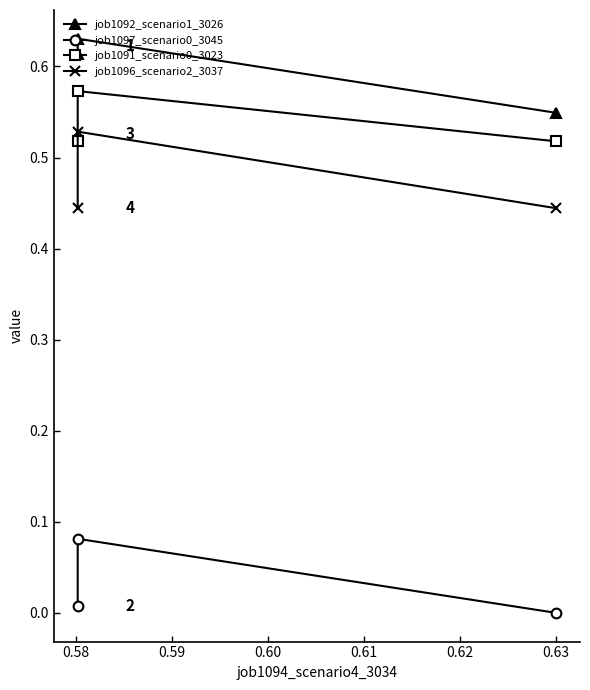

What is the difference between the maximum and minimum values in the job1092_scenario1_3026 series?

0.1